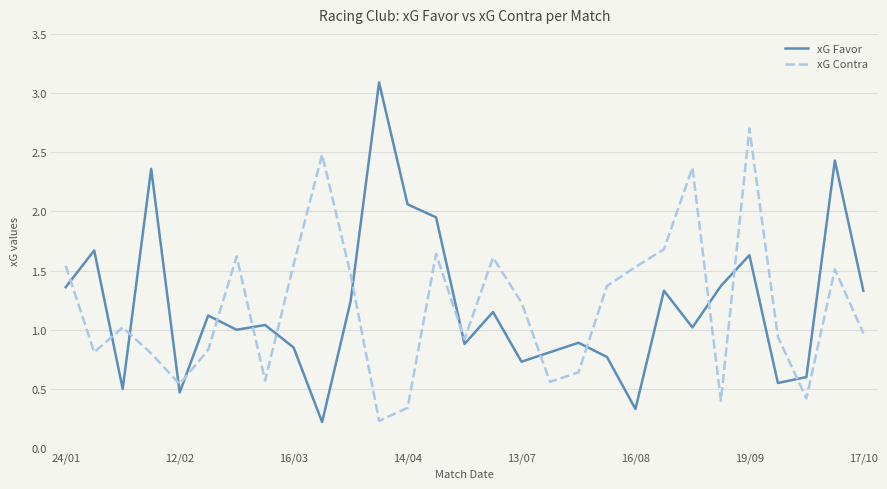

True or false: xG Contra and xG Favor intersect in this chart.

True